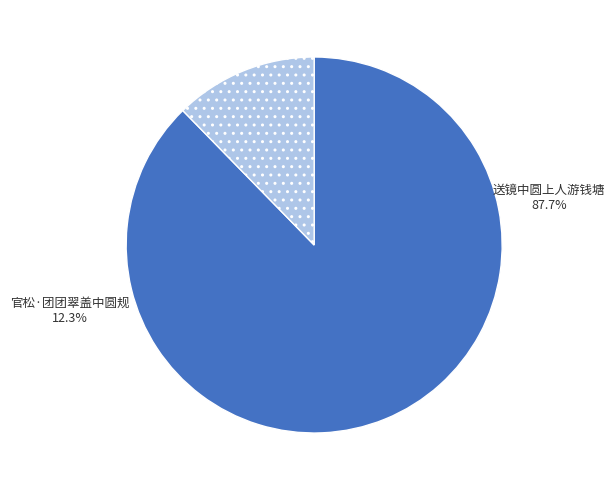

How much of the chart is everything except 官松·团团翠盖中圆规?

87.7%